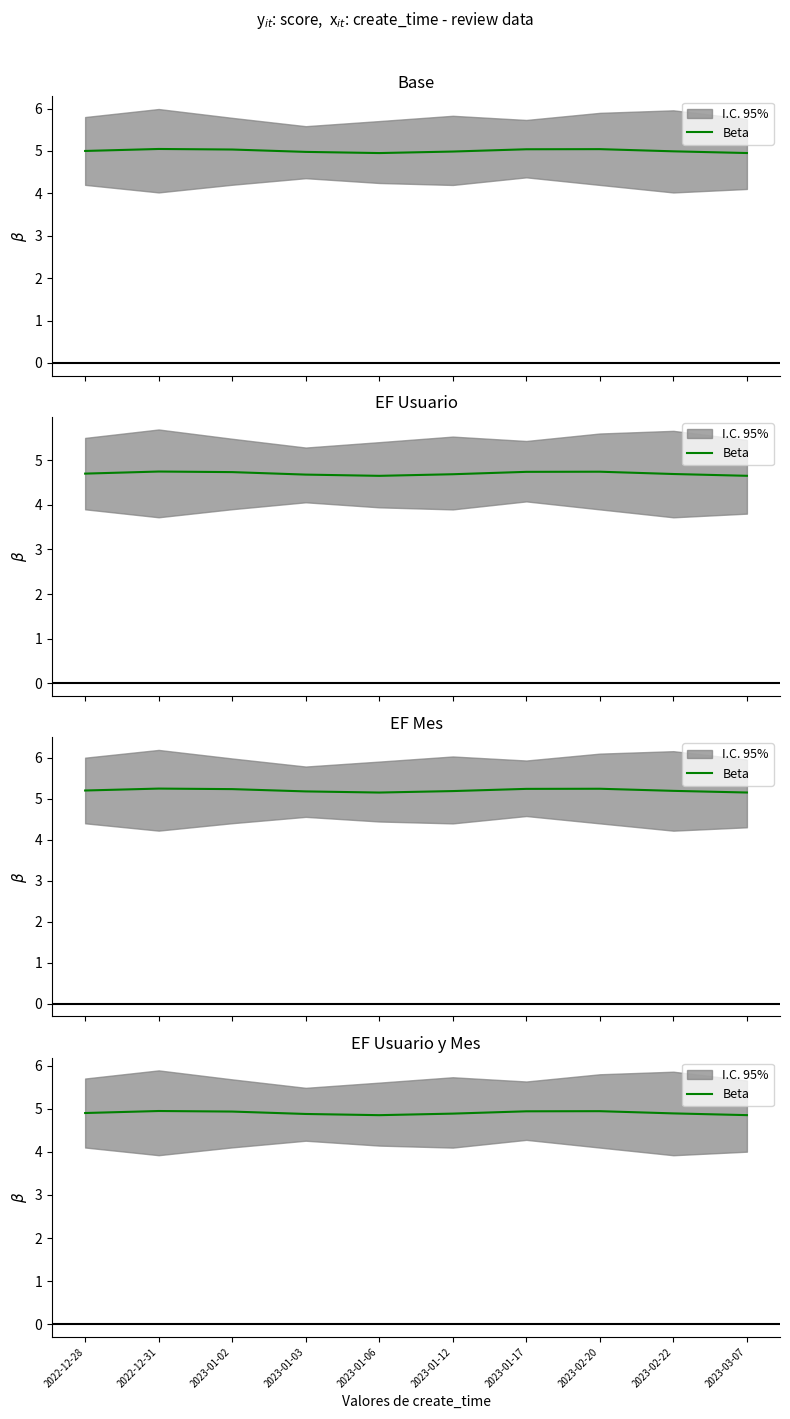

Count the number of categories in the chart.

10